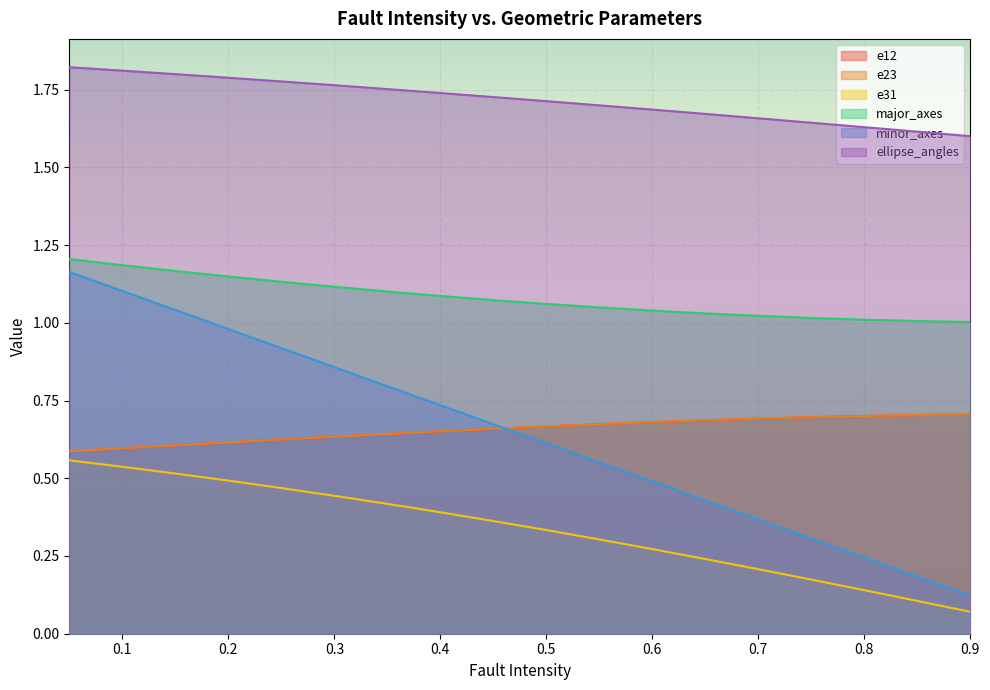

The e23 series shows 0.7 at 0.6. True or false?

True